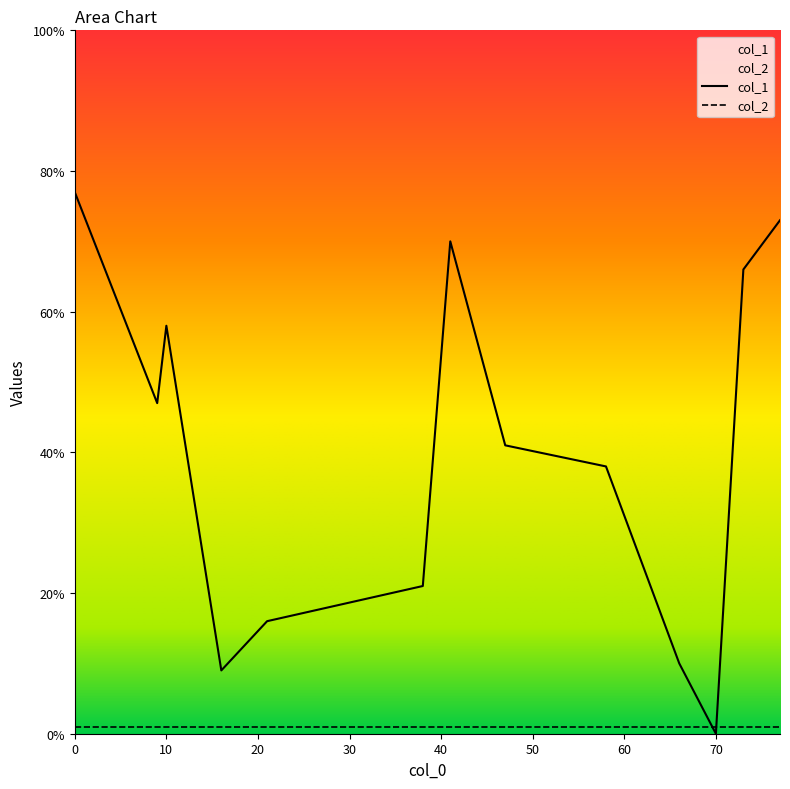

Which has a higher value, 47 or 66?

47